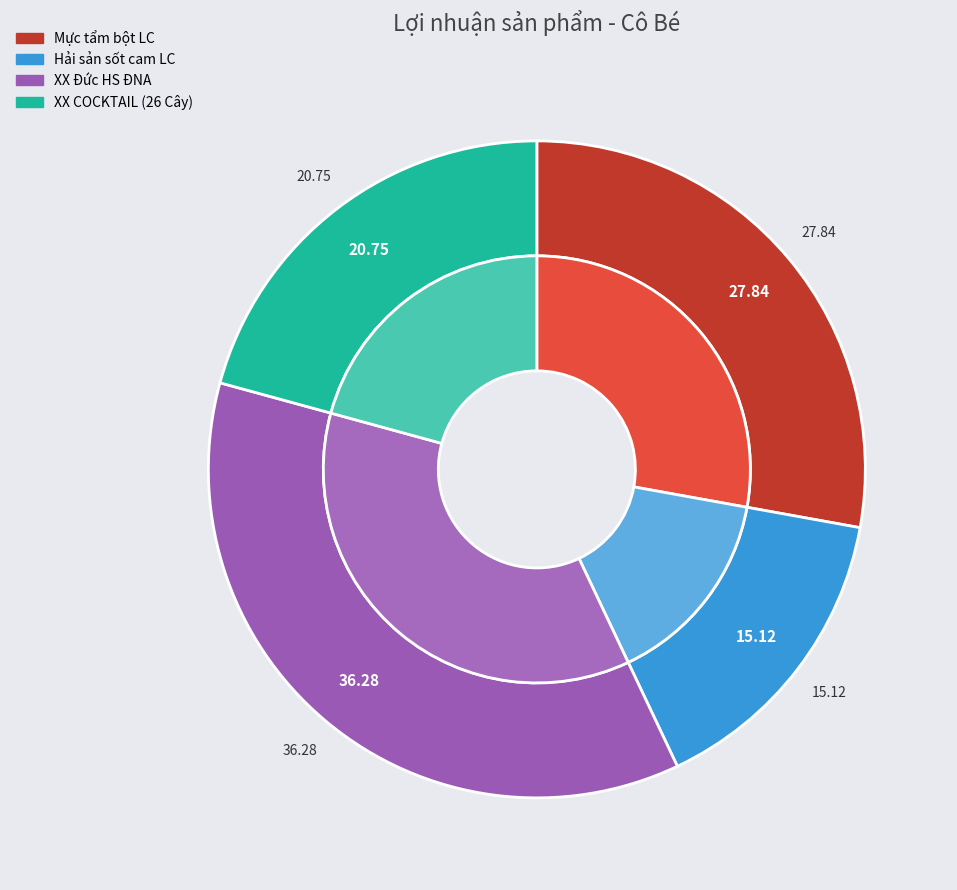

What is the total percentage of Mực tẩm bột LC and XX COCKTAIL (26 Cây)?

48.6%